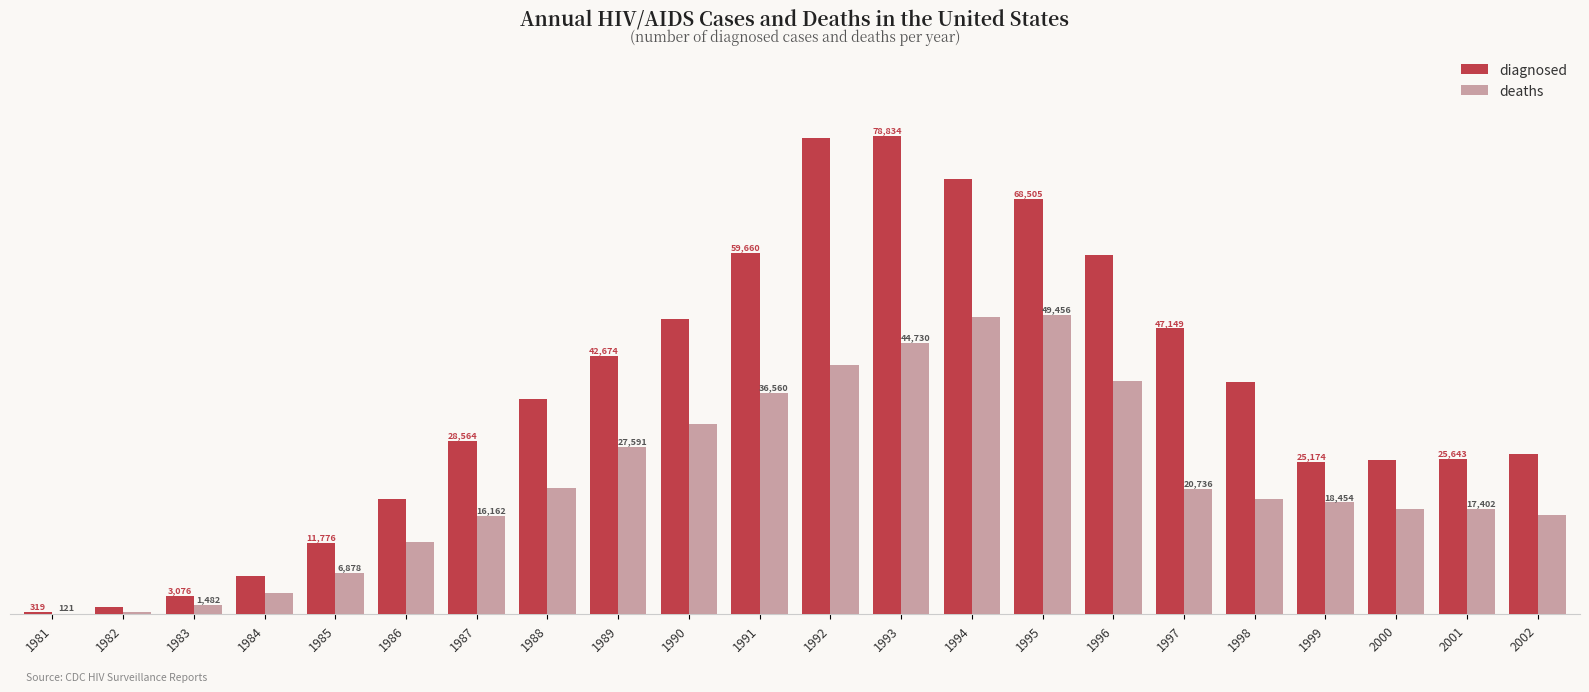

Between 1984 and 1990, which series saw the biggest shift?

diagnosed